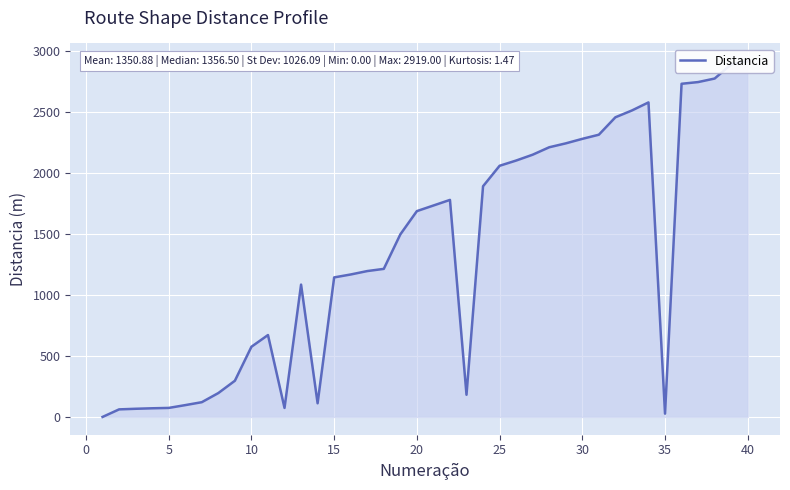

True or false: the data has more than 1 interior local peaks.

True